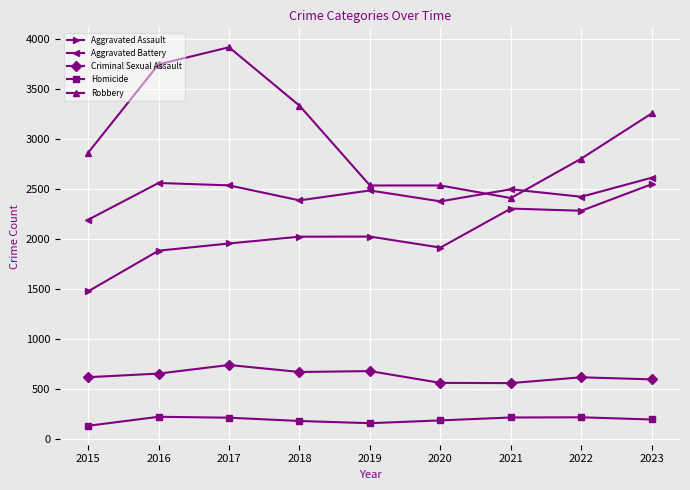

What is the value of the Homicide point at the 2nd from the left?

227